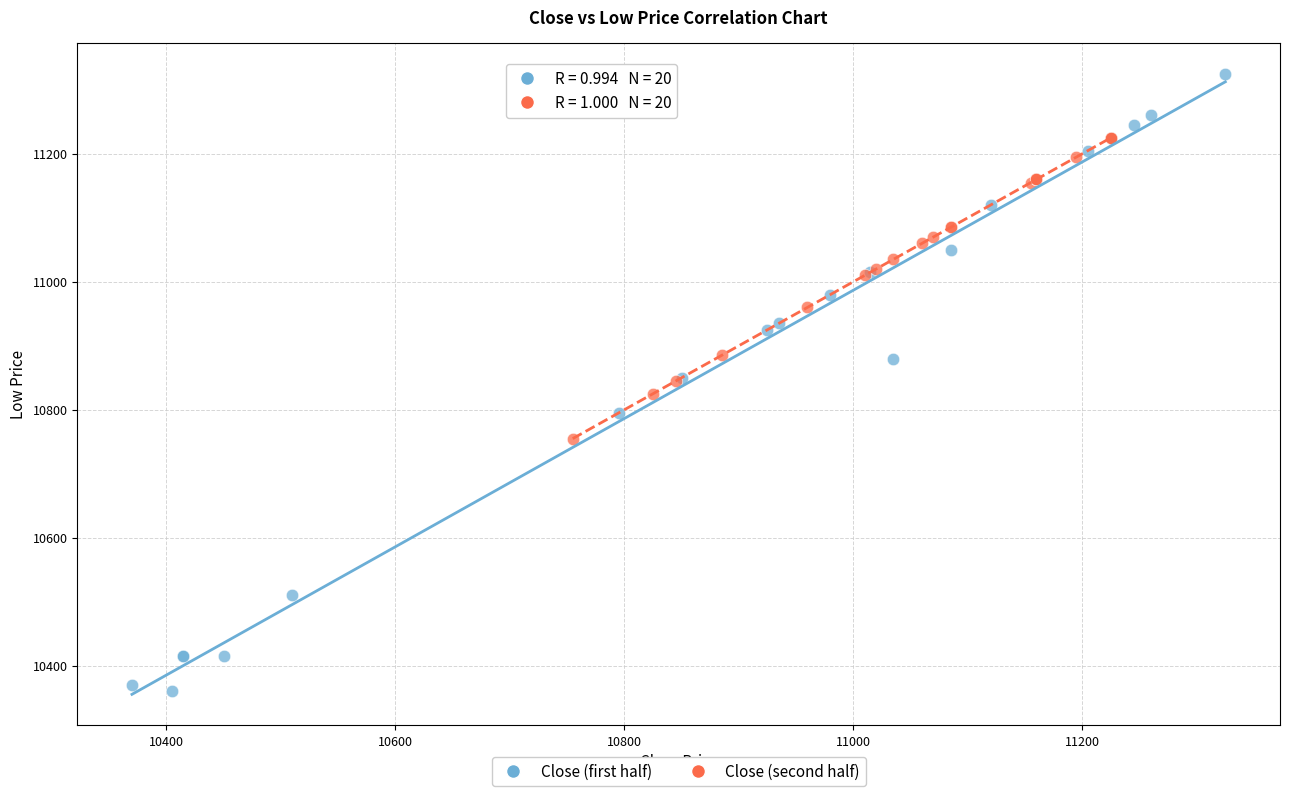

Which series has the largest Y range (max minus min)?

Close (first half)